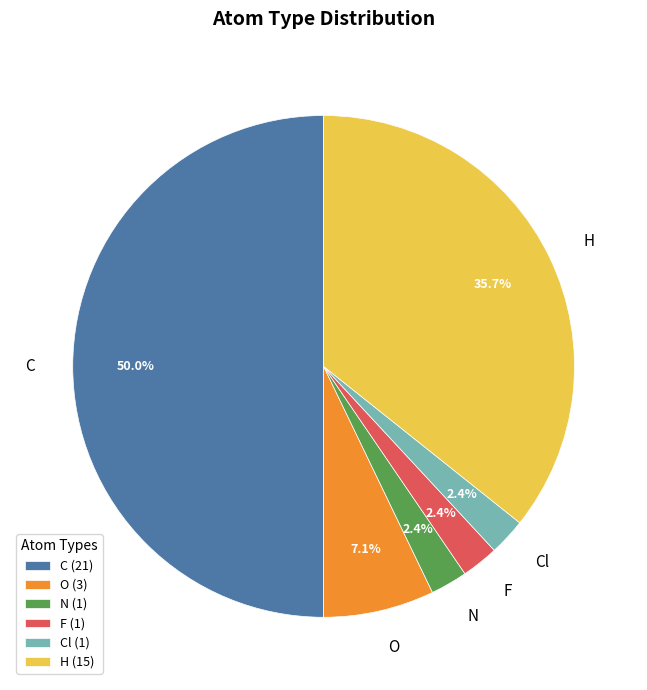

Does N account for over 50% of the chart?

No